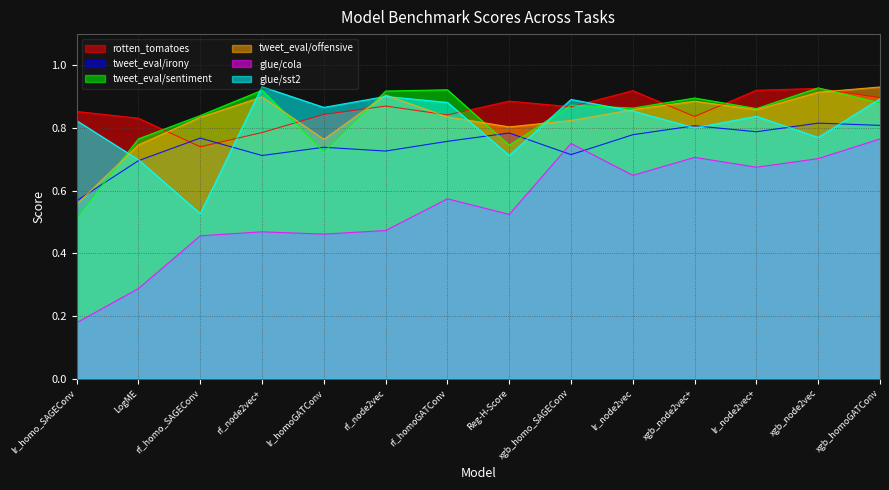

What is the difference between the glue/sst2 values at Reg-H-Score and rf_node2vec+?

0.2